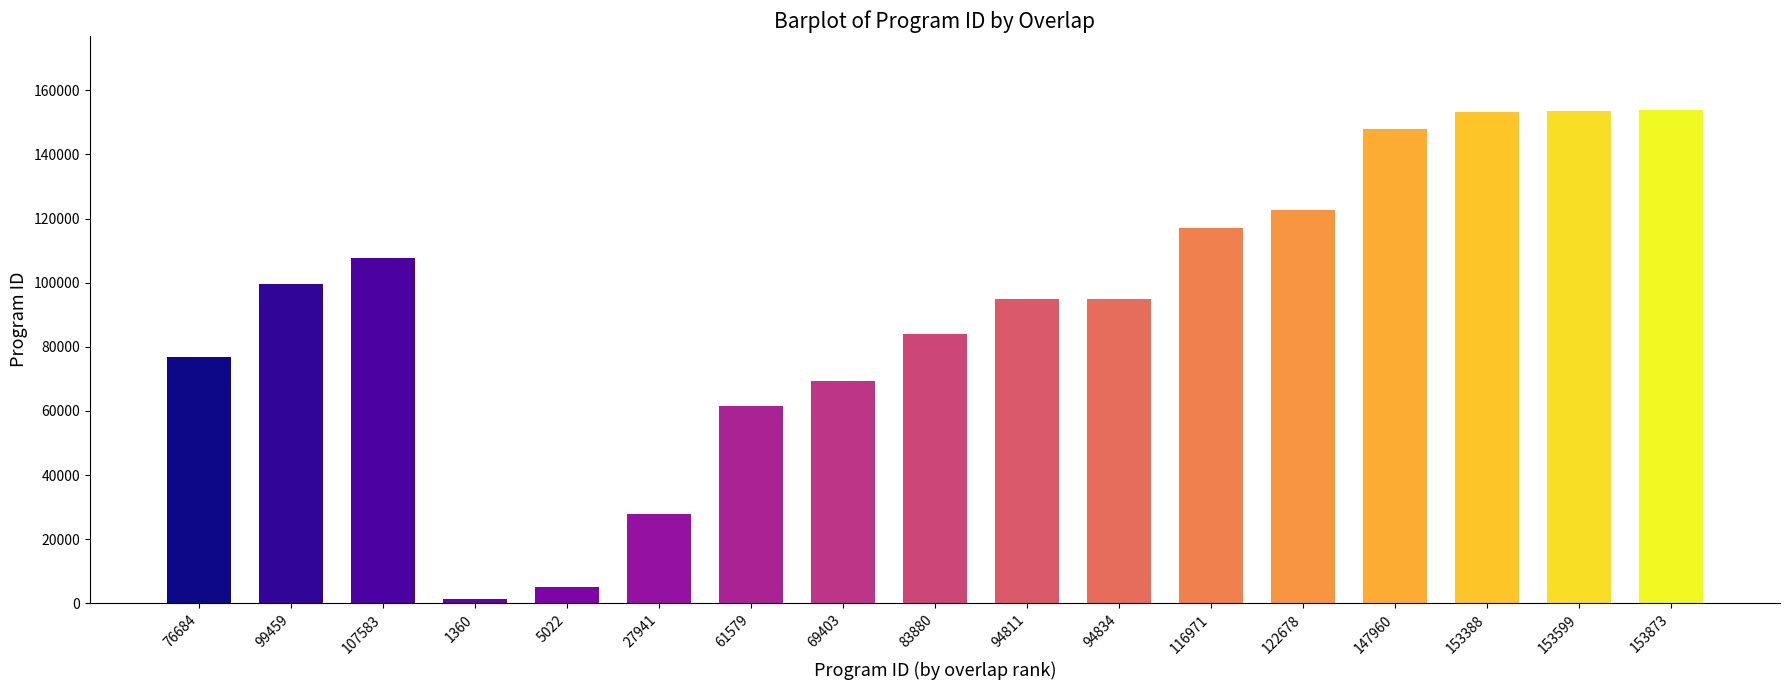

The value at 153599 is 256120. True or false?

False